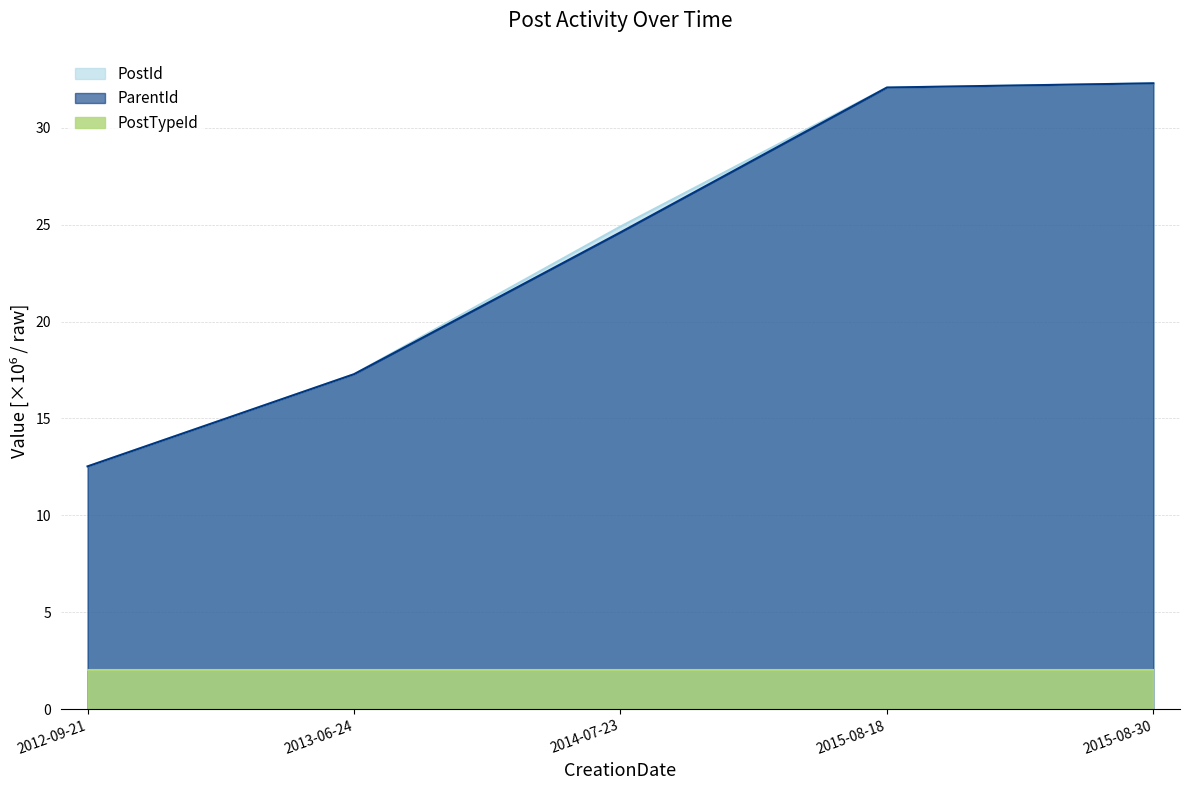

True or false: PostId has a value of 24.9 at 2014-07-23.

True